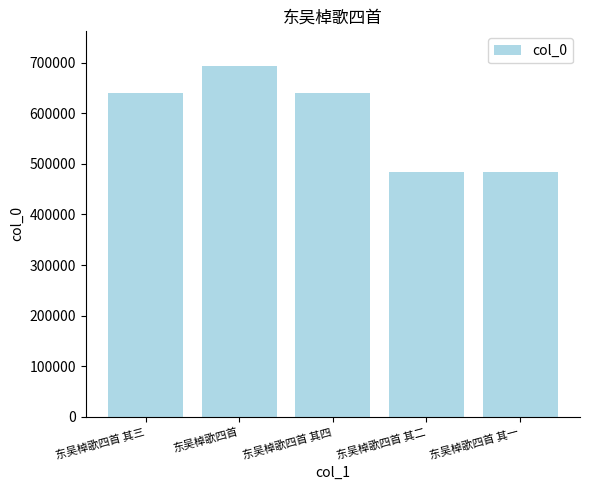

How many categories are shown in the chart?

5